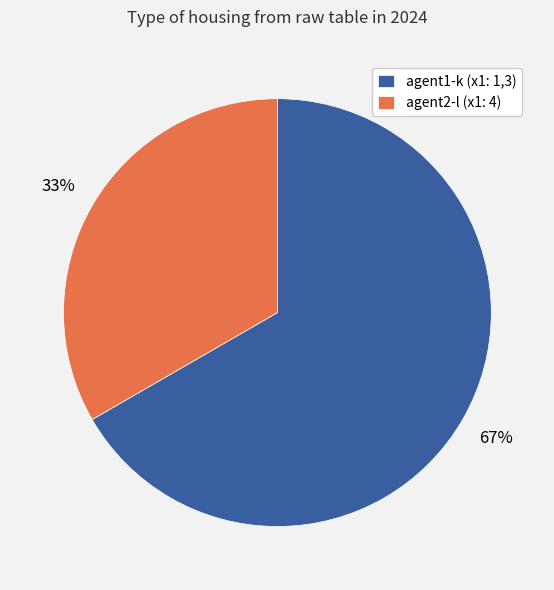

Do agent2-l (x1: 4) and agent1-k (x1: 1,3) together represent more than half of the pie?

Yes